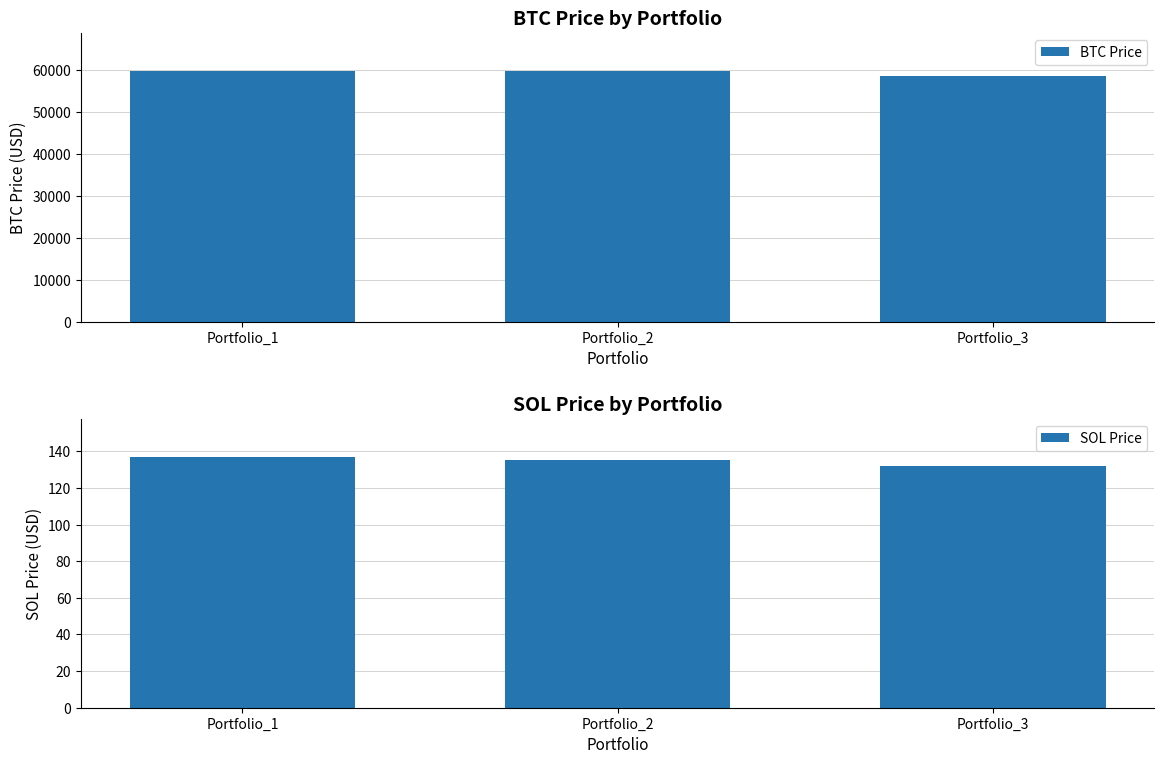

What is the difference between the second highest and minimum values in the BTC Price series?

1039.7